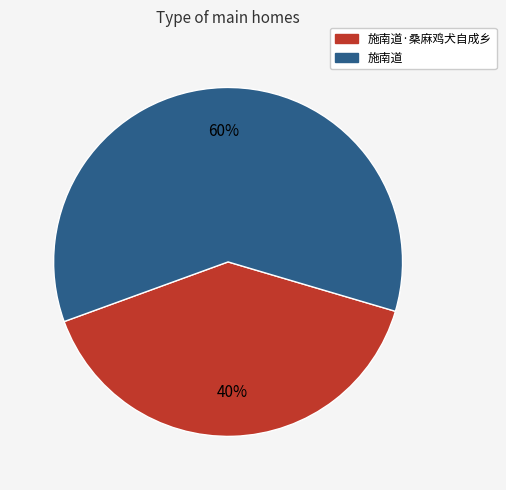

How many slices are in this pie chart?

2